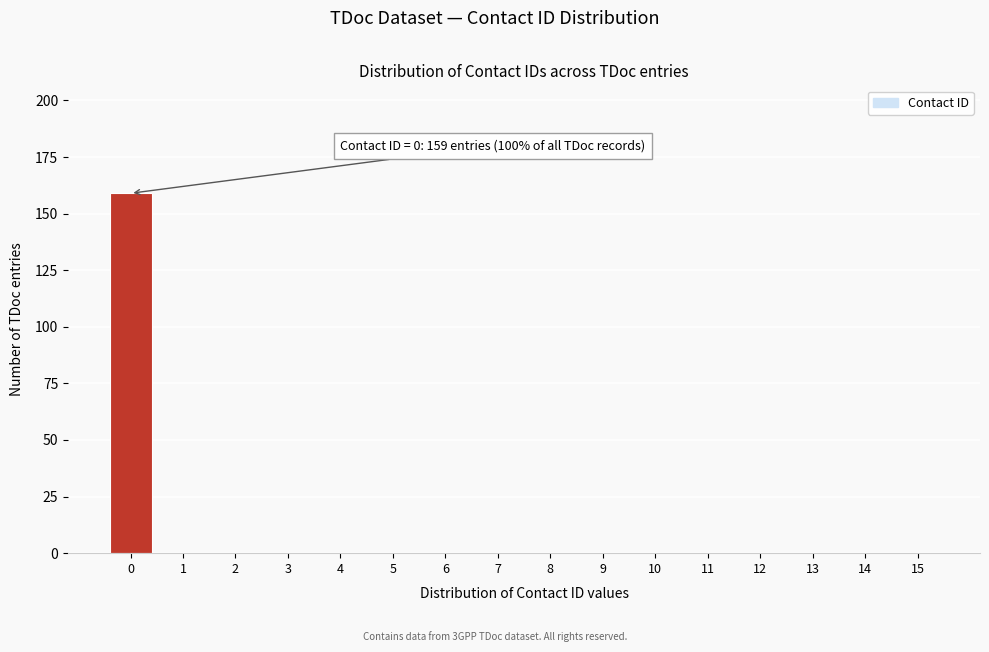

Reading left to right, list all the values displayed in this chart.

0=159	1=0	2=0	3=0	4=0	5=0	6=0	7=0	8=0	9=0	10=0	11=0	12=0	13=0	14=0	15=0